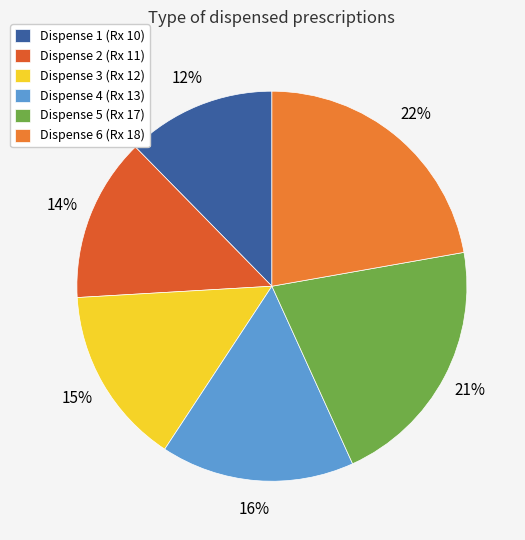

Count the number of slices in the pie.

6